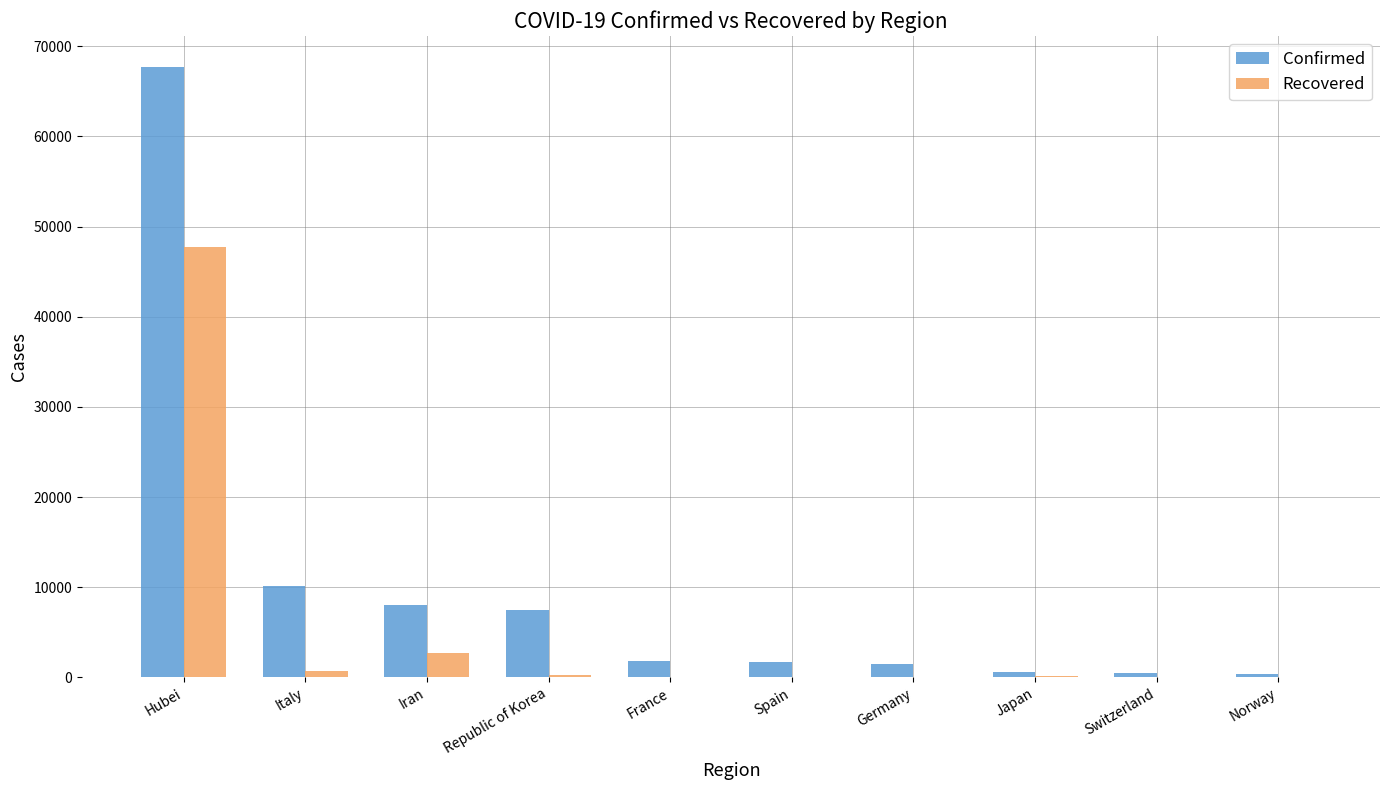

What is the sum of all Recovered values?

51612